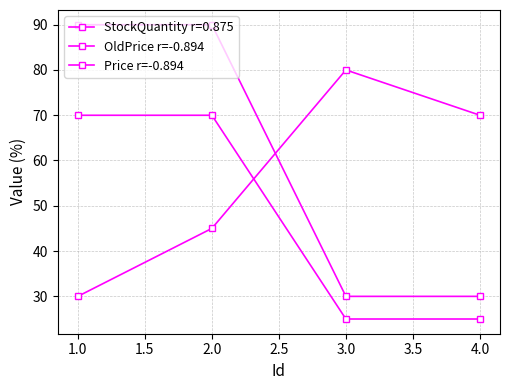

Where is Price r=-0.894 nearest to the value 47?

3.0